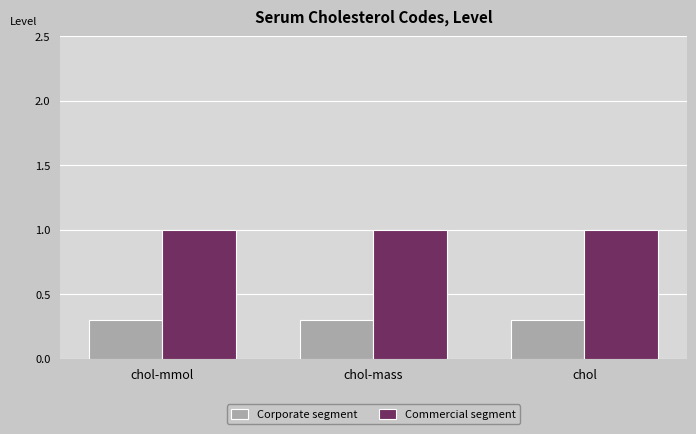

What is the spread (max minus min) of values at chol?

0.7